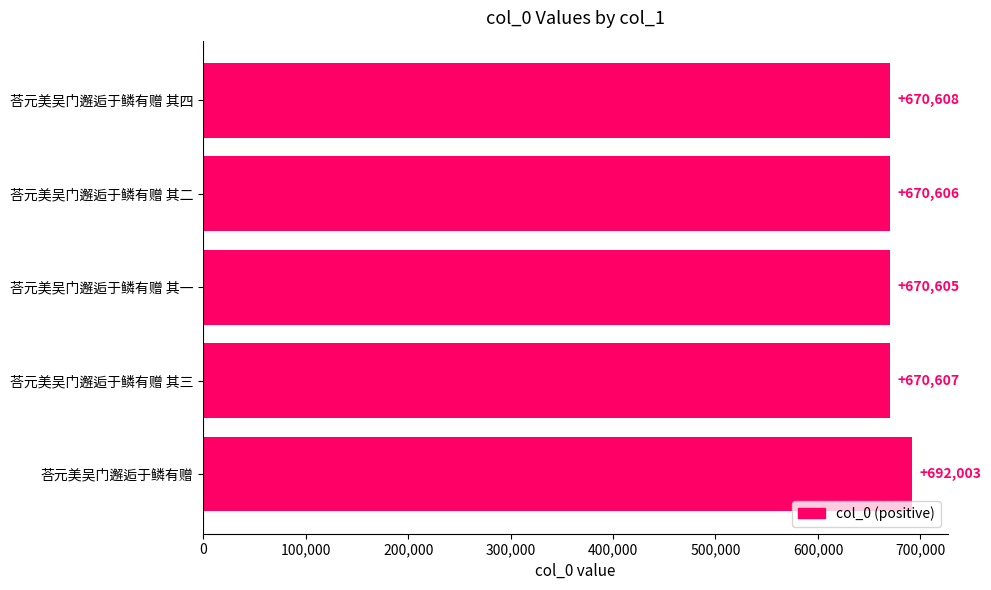

List the labels in order of value, smallest first.

荅元美吴门邂逅于鳞有赠 其一, 荅元美吴门邂逅于鳞有赠 其二, 荅元美吴门邂逅于鳞有赠 其三, 荅元美吴门邂逅于鳞有赠 其四, 荅元美吴门邂逅于鳞有赠